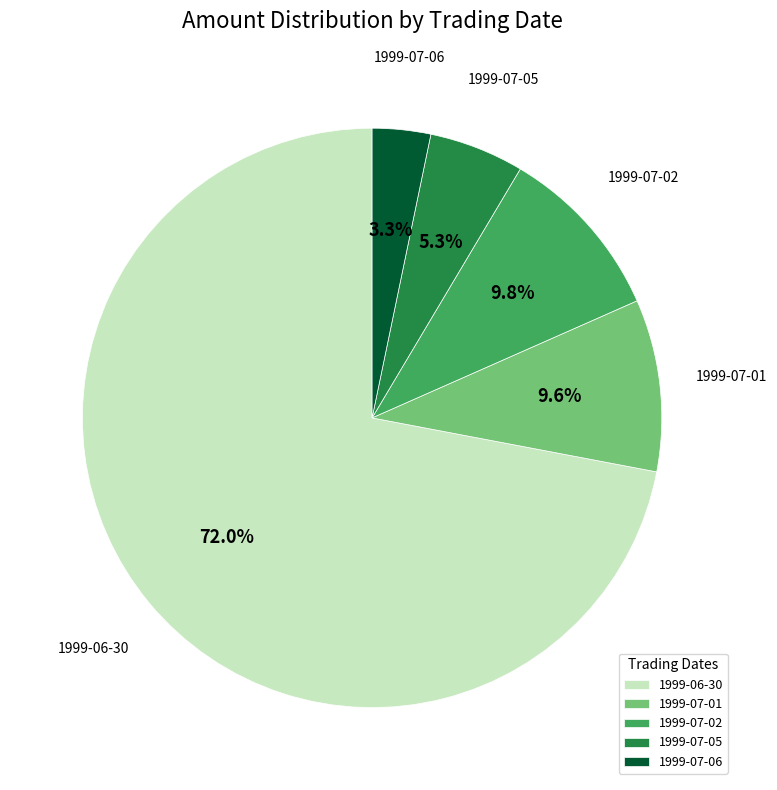

What is the majority slice?

1999-06-30